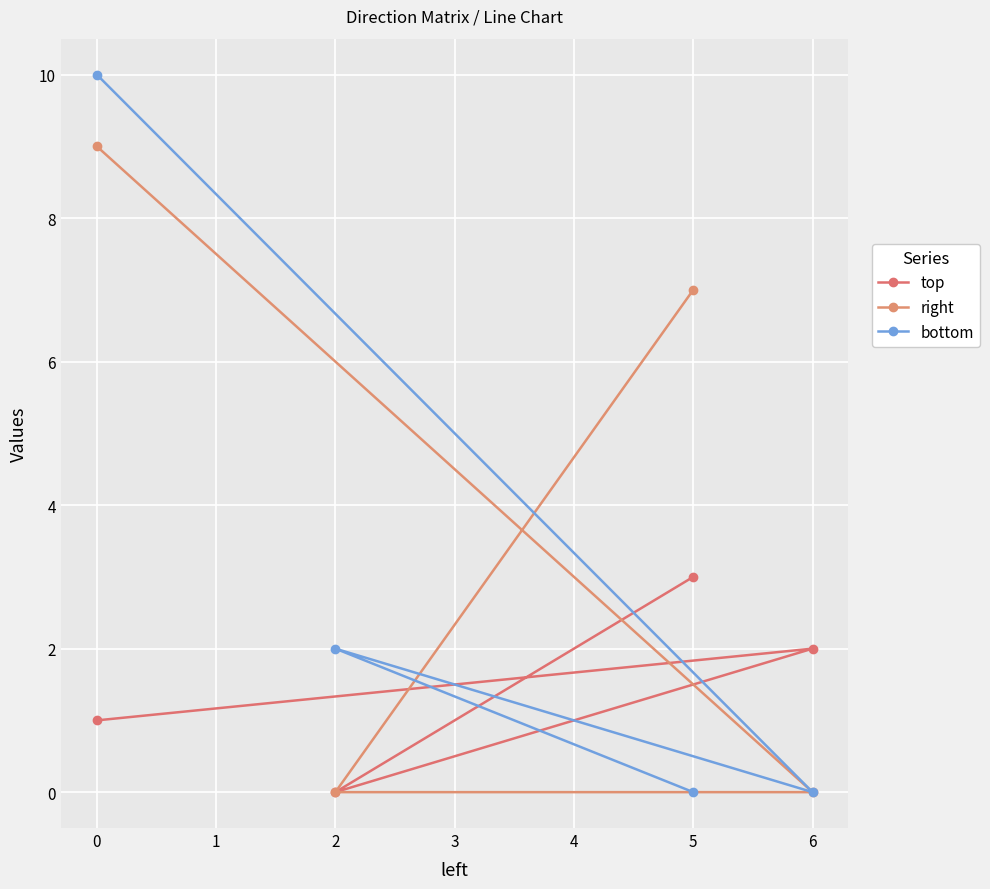

What is the sum of the right values at 2 and 0?

9